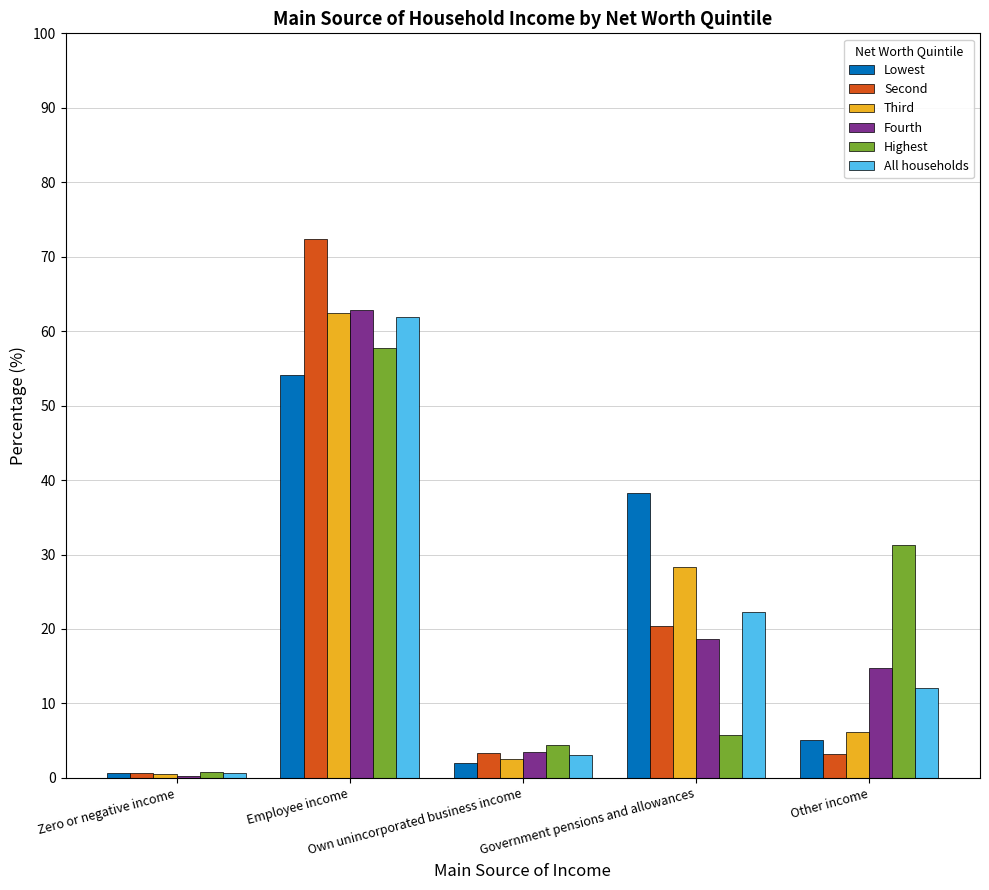

How many bars are there in total?

30